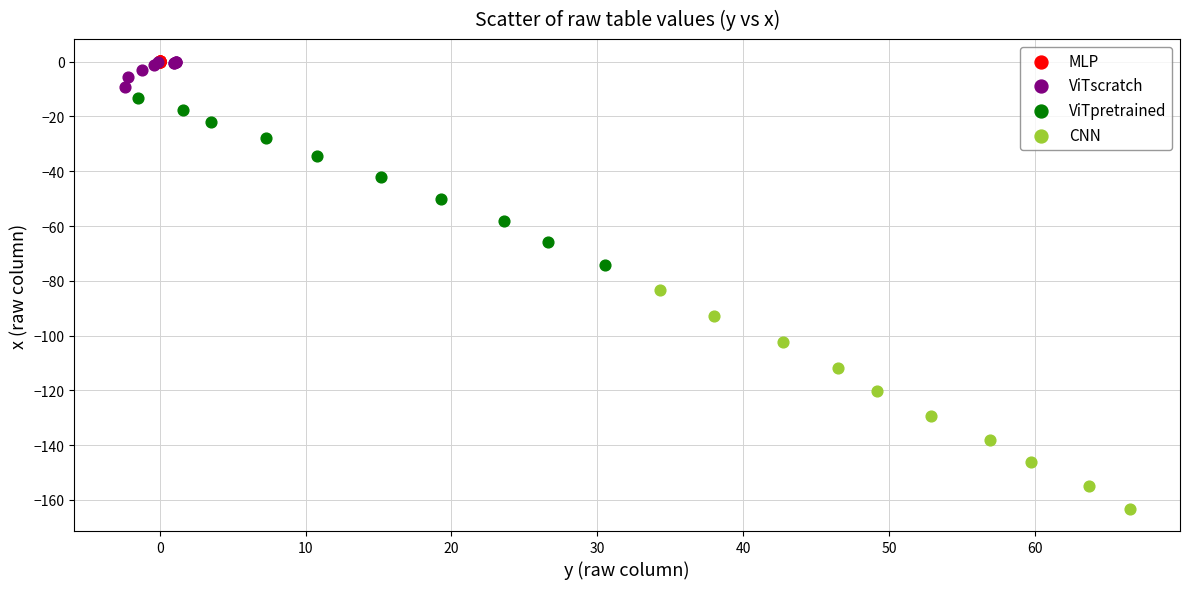

Which series has the widest spread of Y values?

CNN